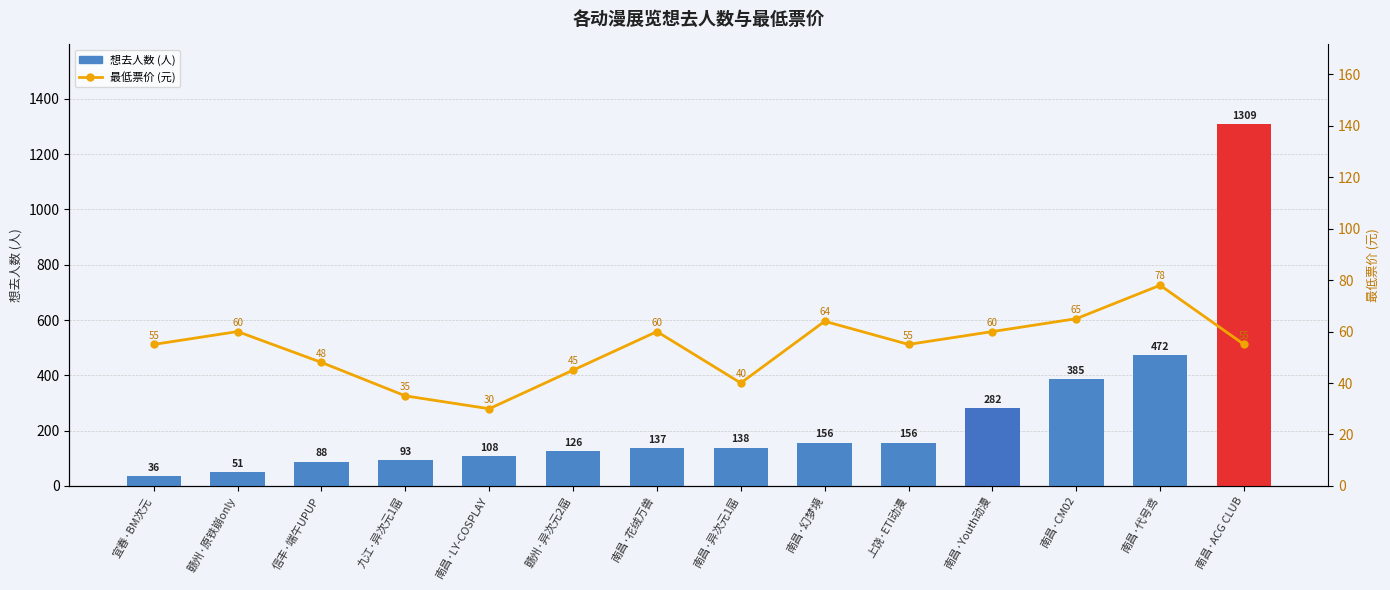

Which series changed the most between 上饶·ETI动漫 and 南昌·Youth动漫?

想去人数